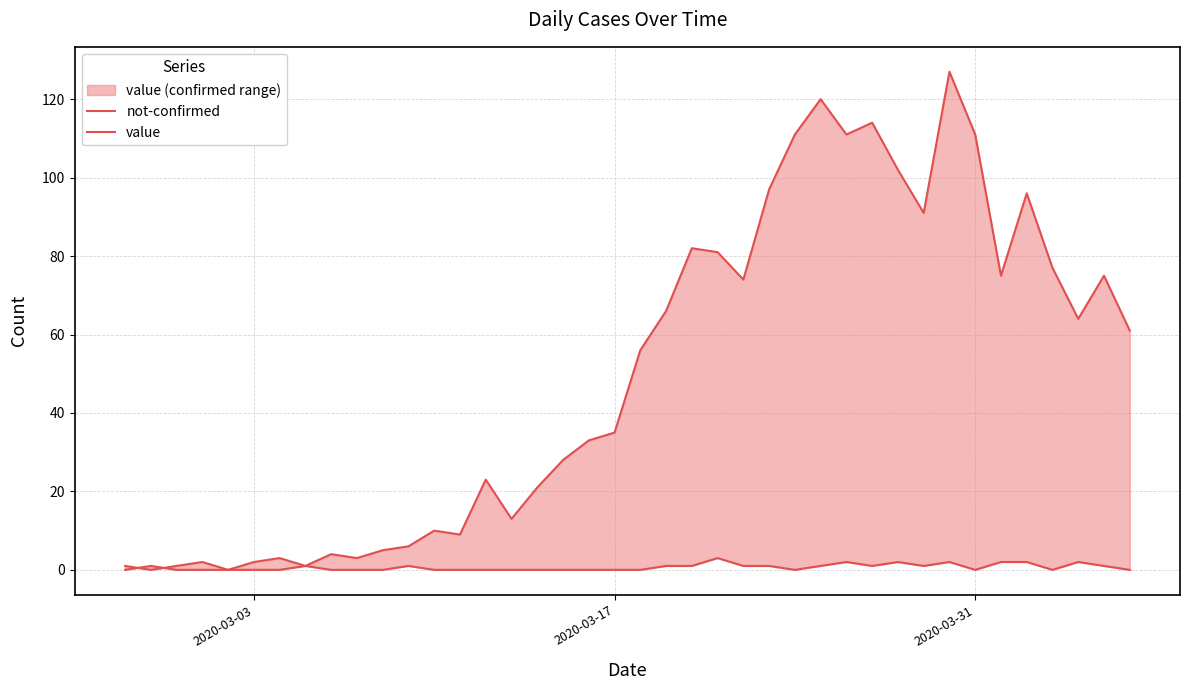

In value, how many points are lower than both neighbors (excluding endpoints)?

11